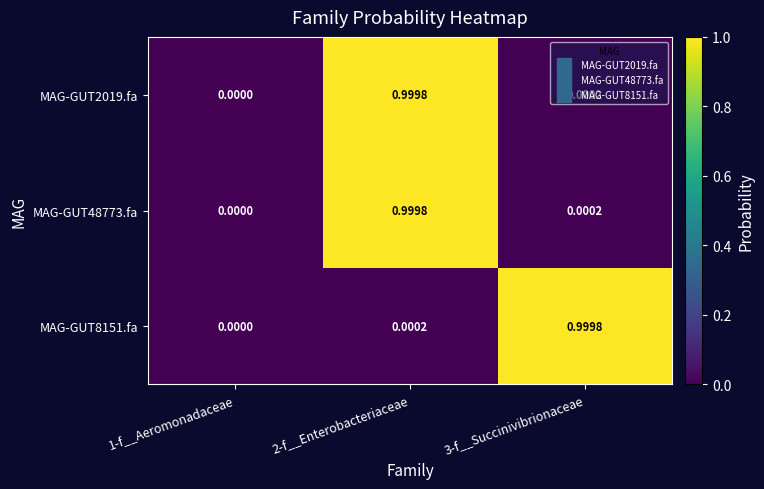

Is the value of MAG-GUT2019.fa at 2-f__Enterobacteriaceae greater than the value of MAG-GUT48773.fa at 1-f__Aeromonadaceae?

Yes